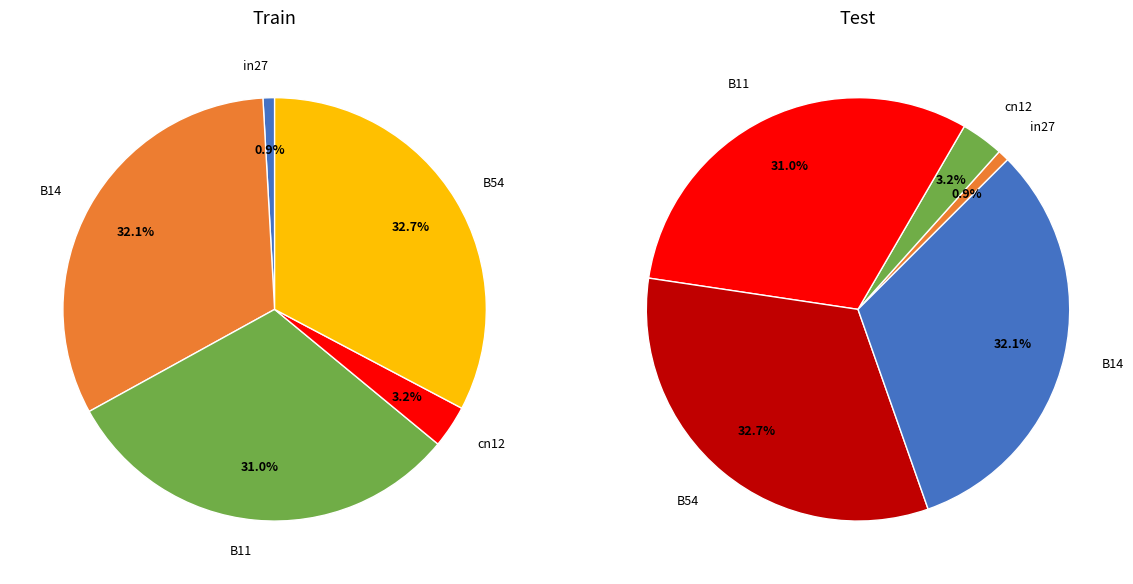

True or false: B11 accounts for 24% of the total.

False